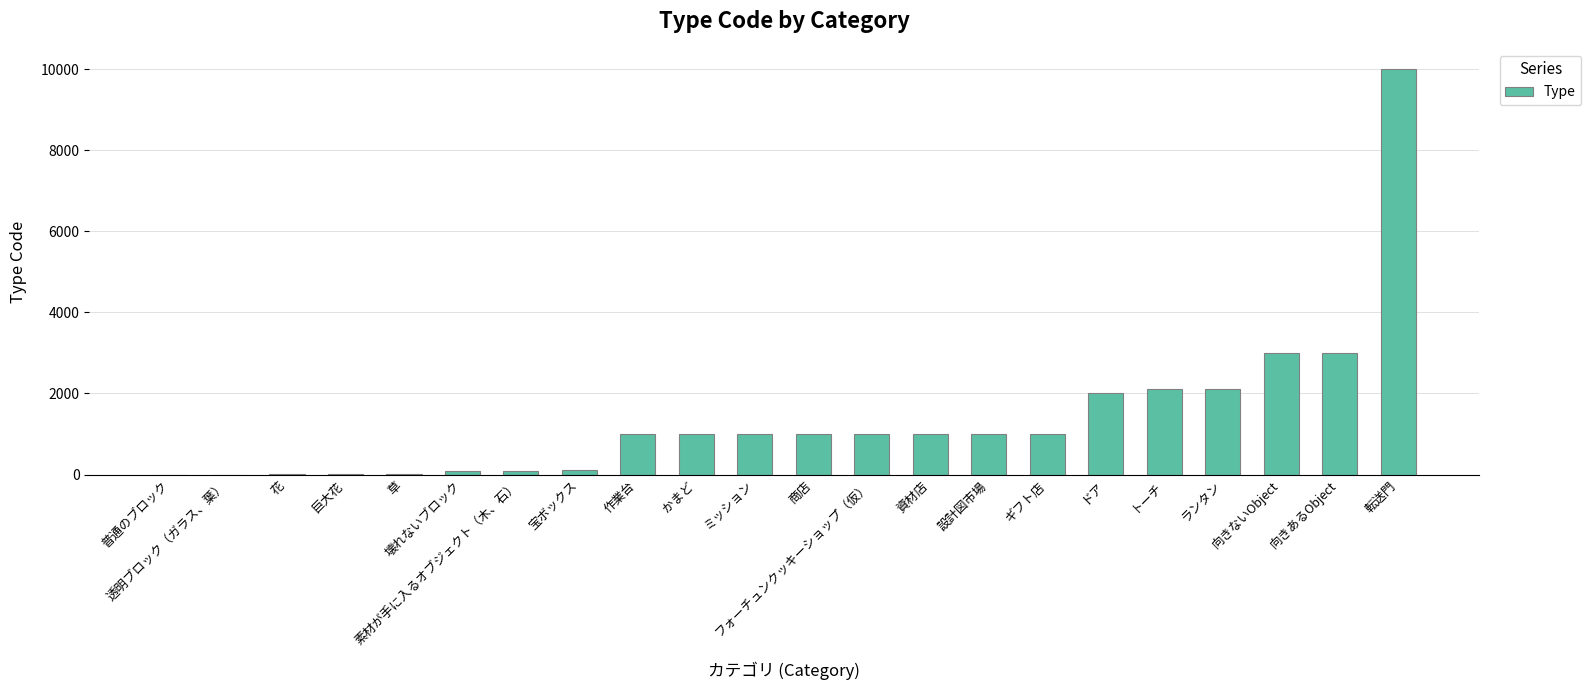

How many series are shown in this chart?

1